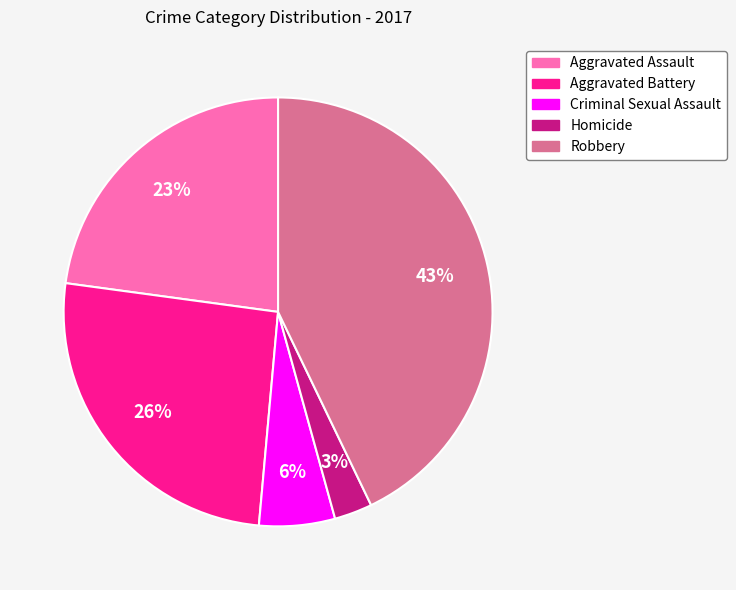

Between Aggravated Assault and Aggravated Battery, which is larger?

Aggravated Battery